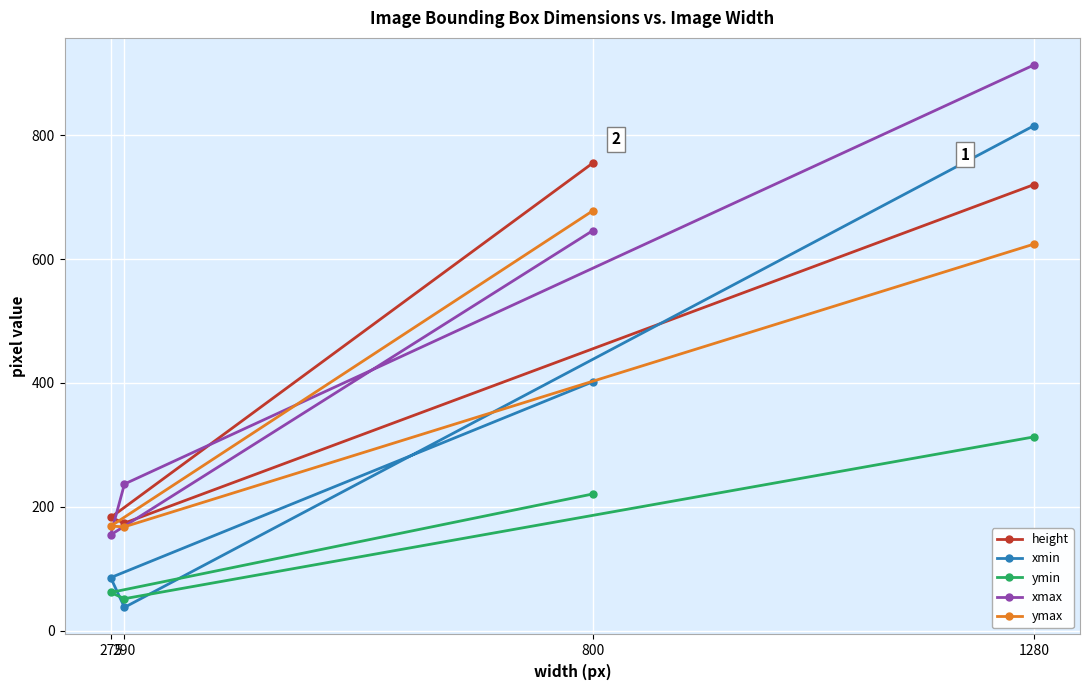

True or false: ymin has more than 1 points higher than both neighbors.

False